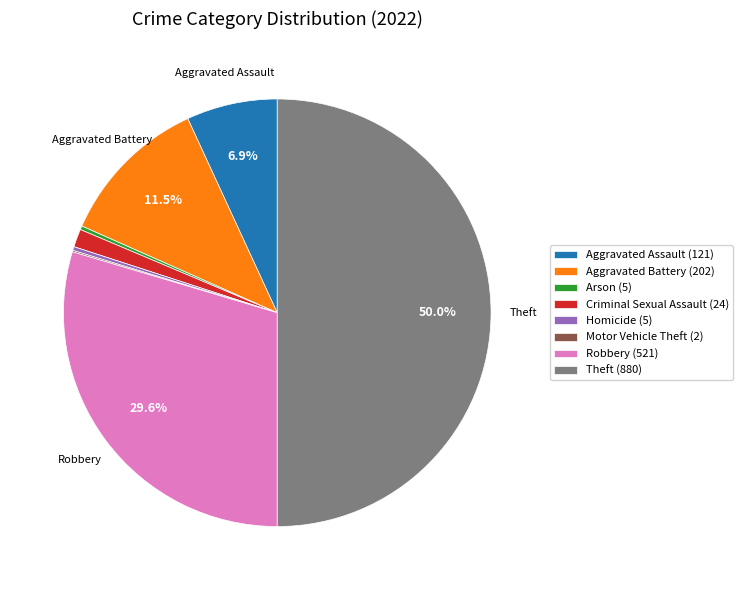

Does Aggravated Assault (121) account for over 50% of the chart?

No